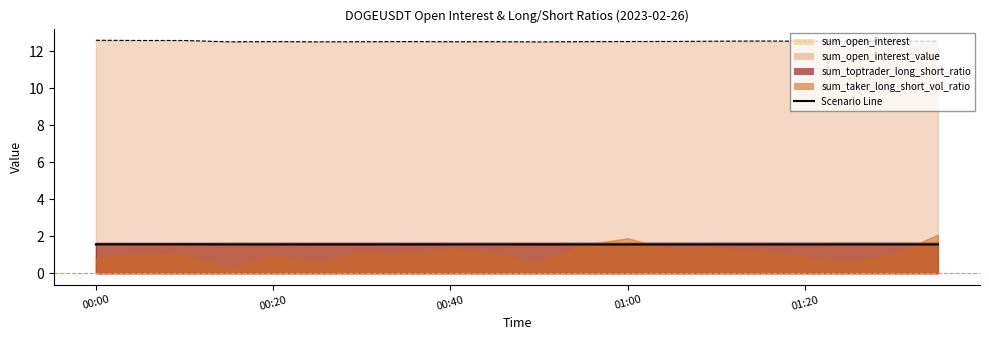

True or false: sum_open_interest_value and sum_open_interest intersect in this chart.

False